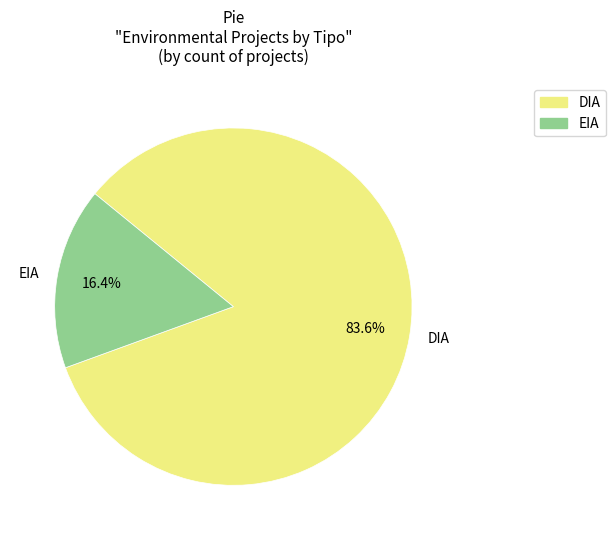

Which slice is the smallest?

EIA